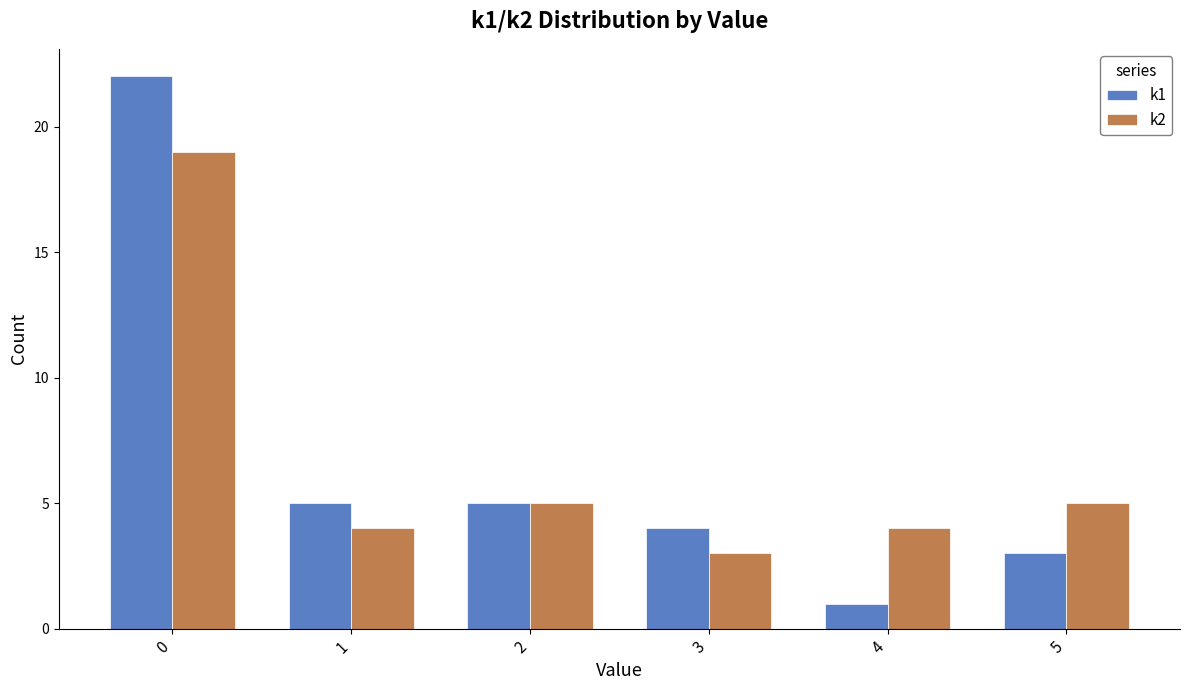

Reading right to left, extract all data points from this chart.

k1: 5=3	4=1	3=4	2=5	1=5	0=22
k2: 5=5	4=4	3=3	2=5	1=4	0=19